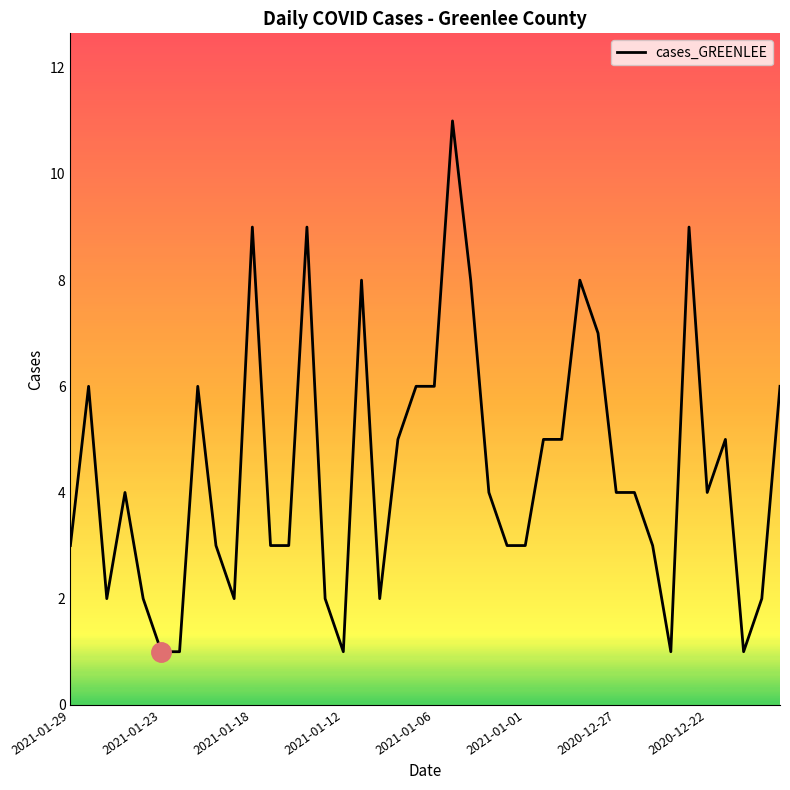

Does the chart display data point markers on the line(s)?

No